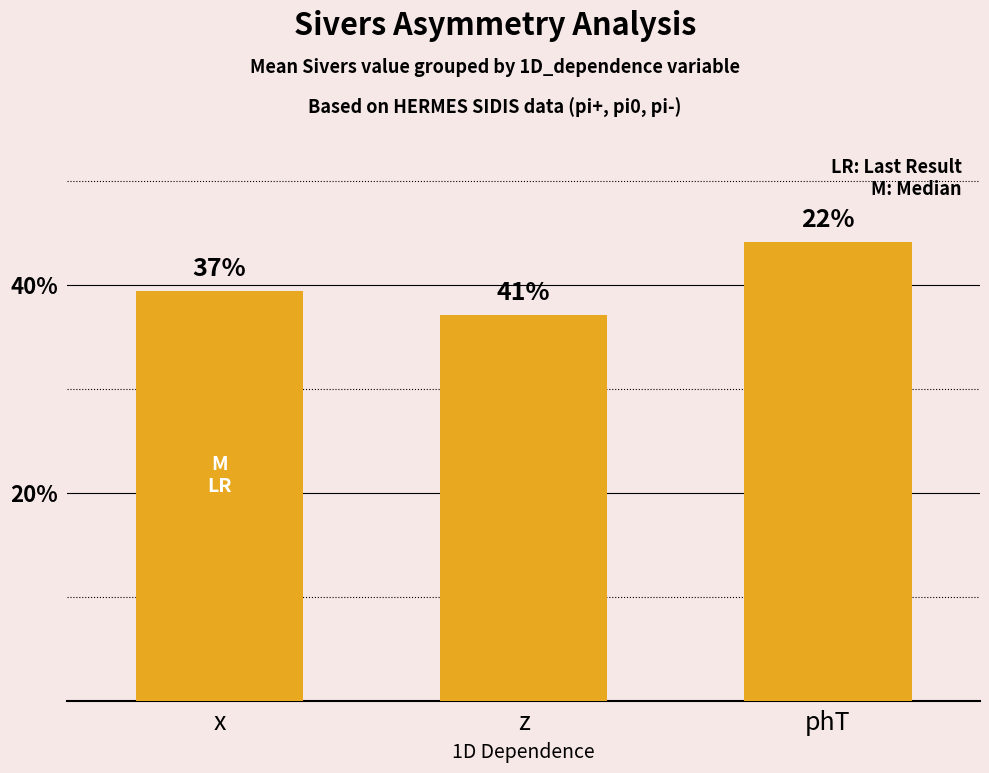

What is the label of the 1st bar from the right?

phT